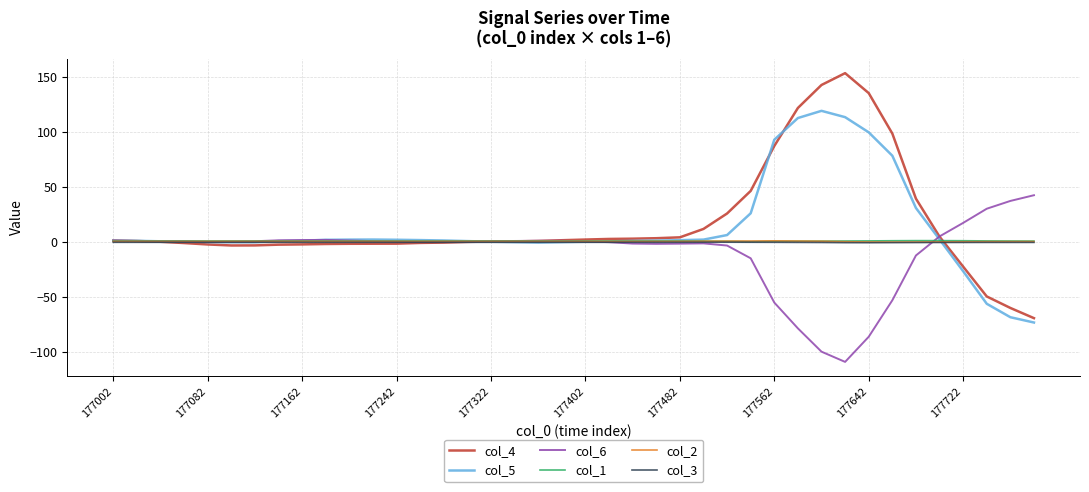

Which series has the widest spread of values?

col_4